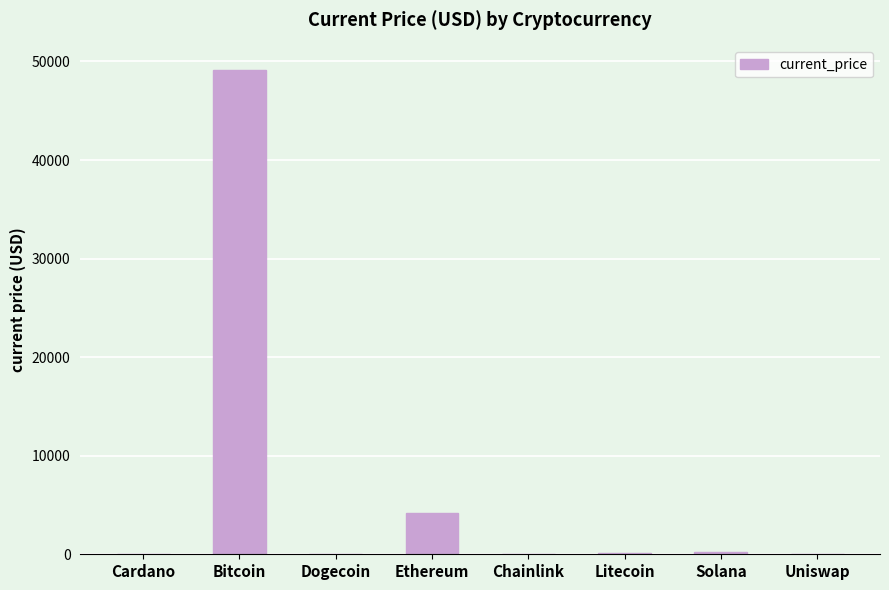

What is the sum of all values?

53730.0